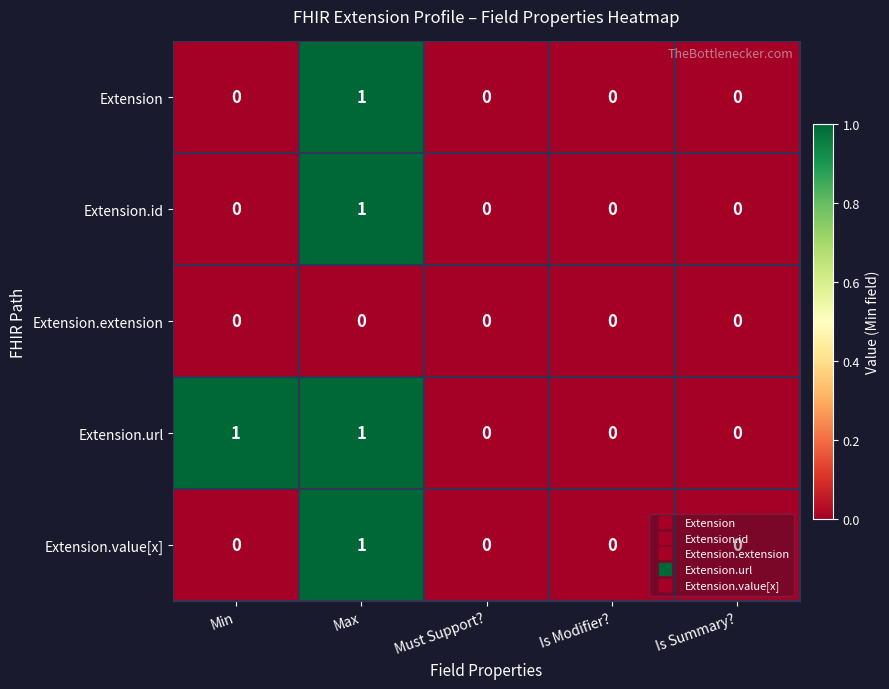

At which category is the sum across all series the highest?

Max